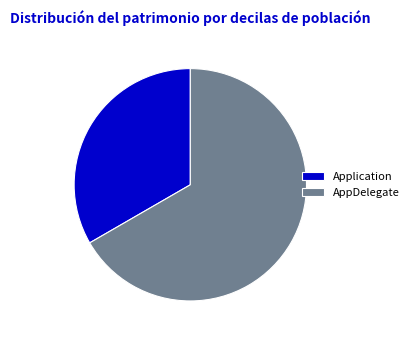

Do Application and AppDelegate together represent more than half of the pie?

Yes